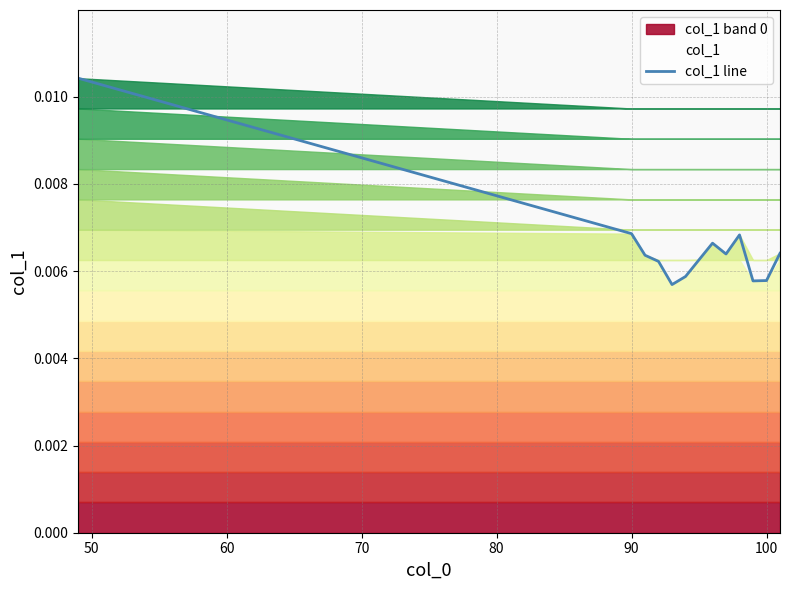

How many values are between 0 and 1?

13